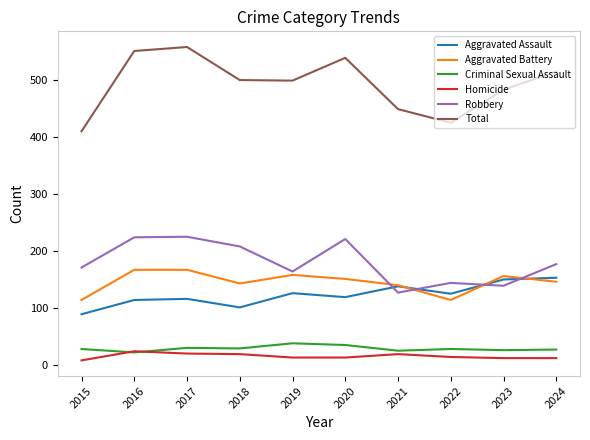

Which series has the widest spread of values?

Total